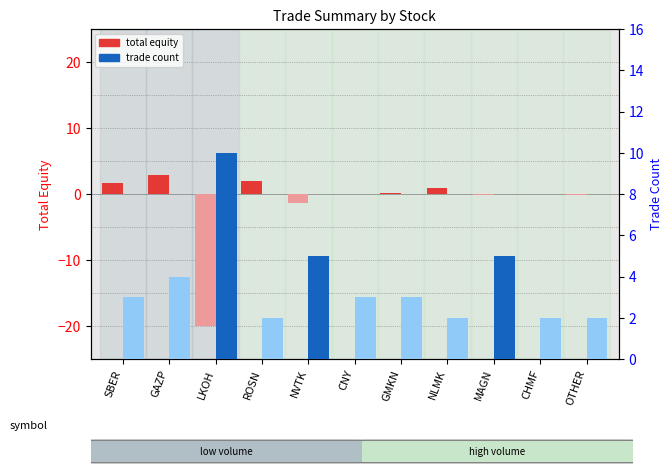

Are the bars horizontal?

No